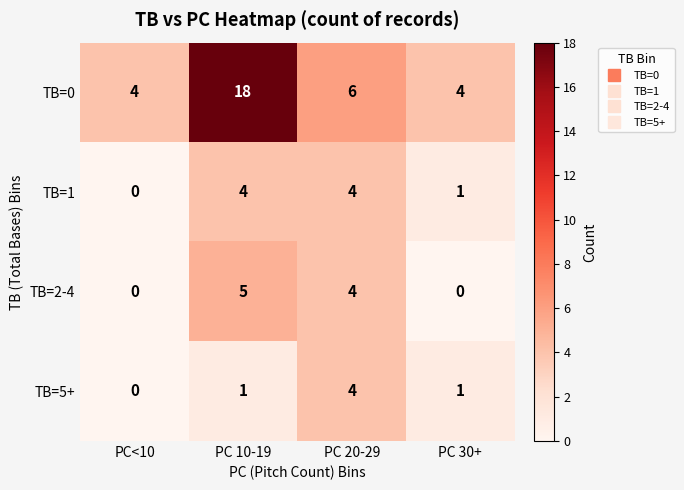

Which series has the largest total across all categories?

TB=0